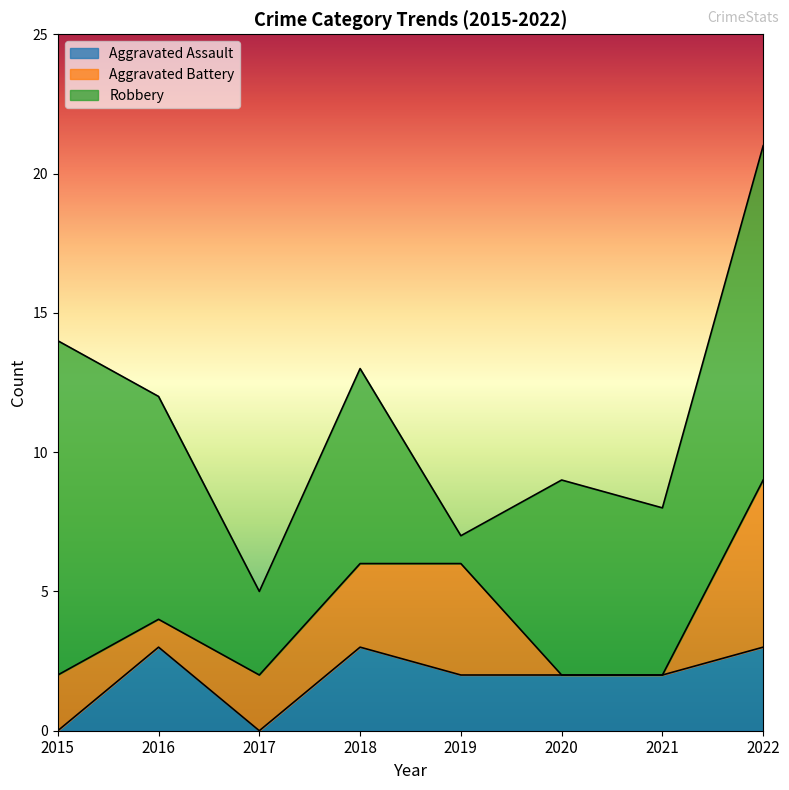

True or false: Aggravated Battery has a value of 0 at 2016.

False